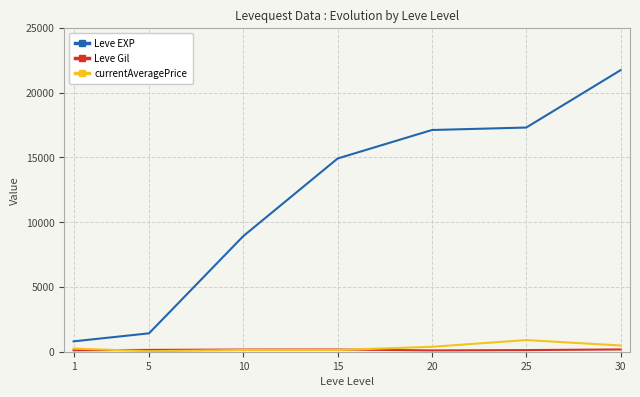

What is the difference between the highest and lowest values at 20?

17019.0